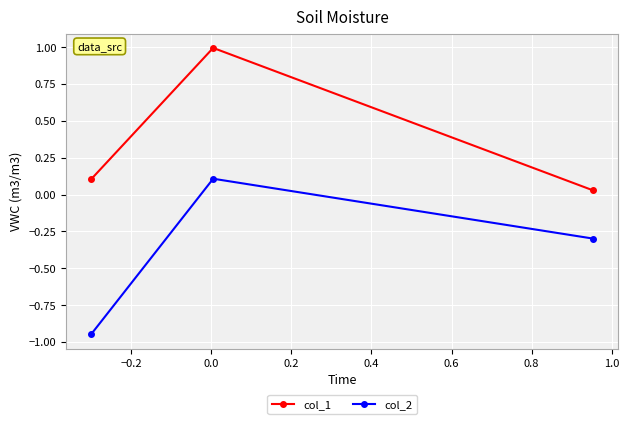

What is the value of the col_1 point at the 2nd from the left?

1.0